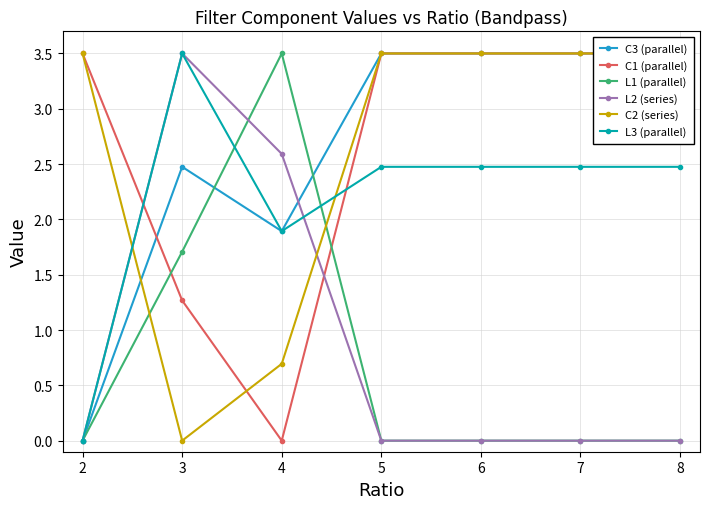

Reading left to right, what are all the values shown in this chart?

C3 (parallel): 2=0.0	3=2.5	4=1.9	5=3.5	6=3.5	7=3.5	8=3.5
C1 (parallel): 2=3.5	3=1.3	4=0.0	5=3.5	6=3.5	7=3.5	8=3.5
L1 (parallel): 2=0.0	3=1.7	4=3.5	5=0.0	6=0.0	7=0.0	8=0.0
L2 (series): 2=0.0	3=3.5	4=2.6	5=0.0	6=0.0	7=0.0	8=0.0
C2 (series): 2=3.5	3=0.0	4=0.7	5=3.5	6=3.5	7=3.5	8=3.5
L3 (parallel): 2=0.0	3=3.5	4=1.9	5=2.5	6=2.5	7=2.5	8=2.5